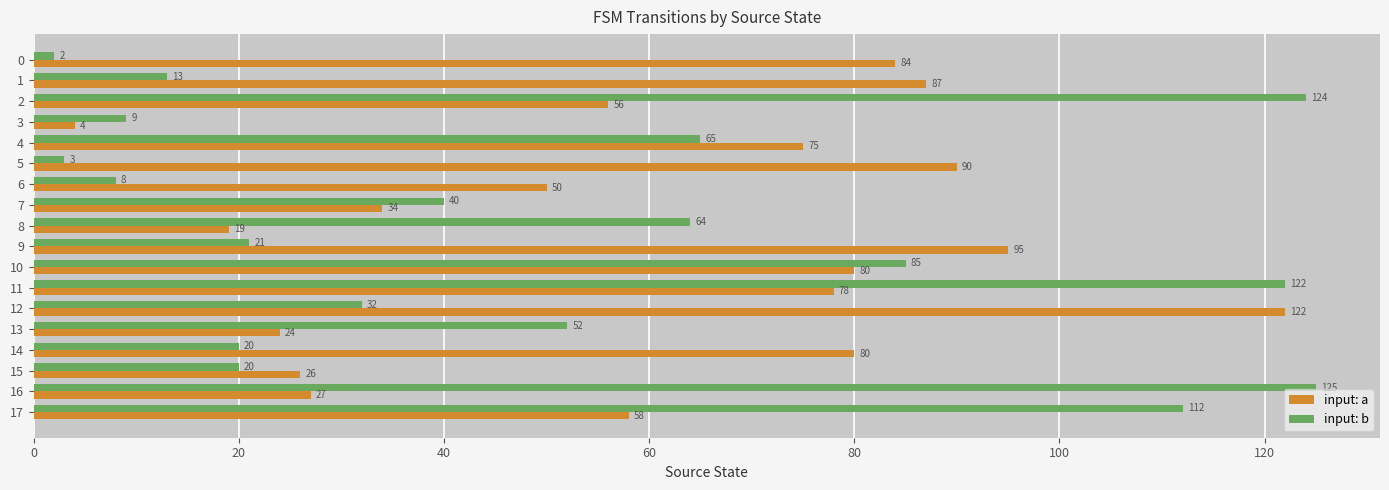

Rank the series by their maximum value, from lowest to highest.

input: a, input: b